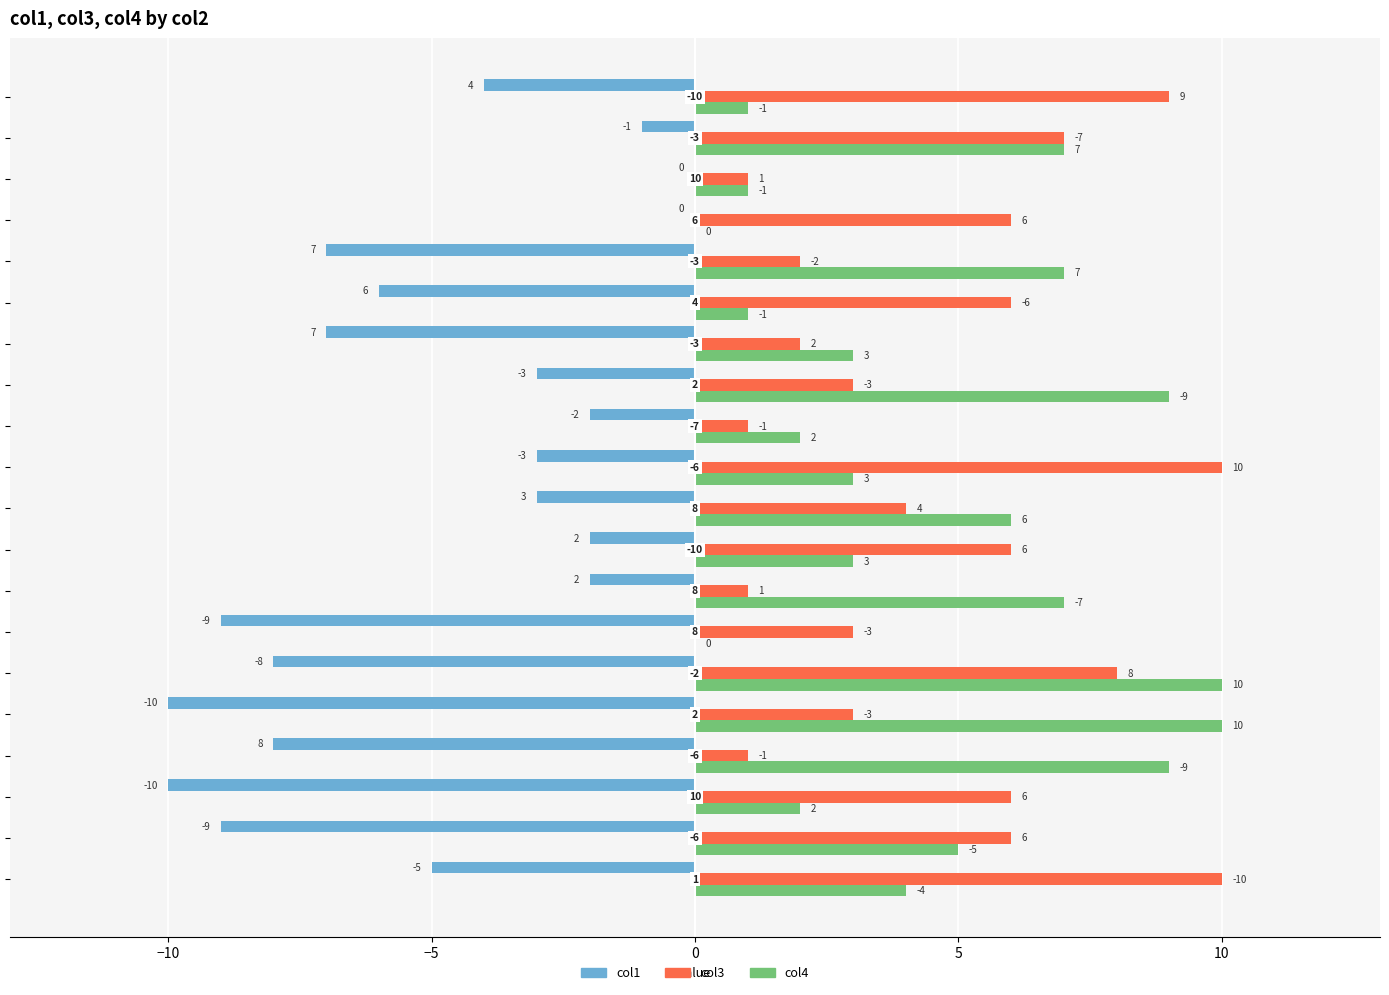

What is the sum of all col4 values?

90